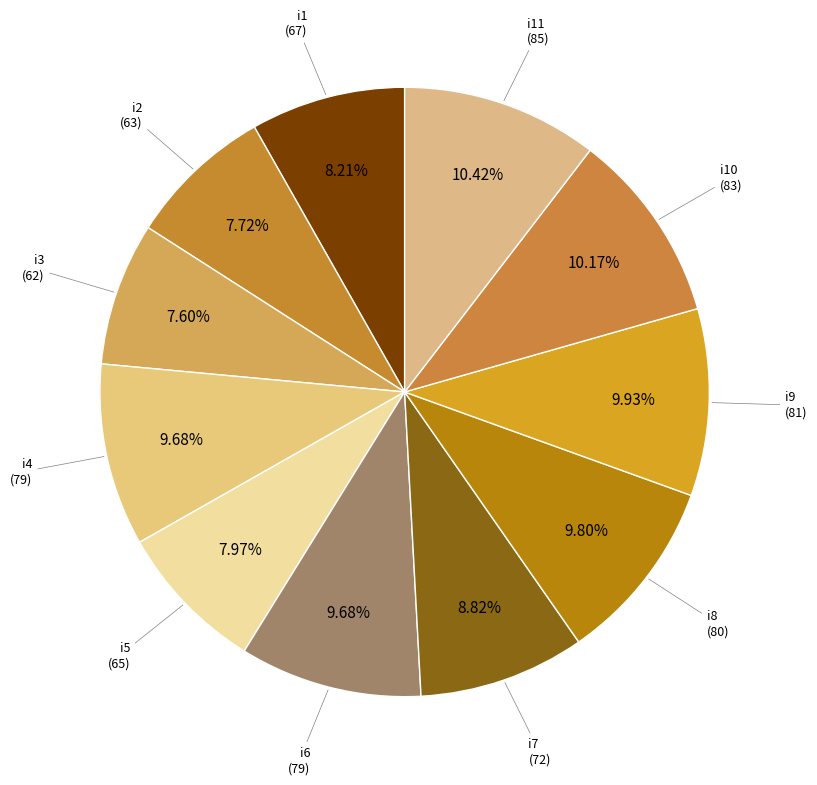

Is there a majority slice in this chart?

No